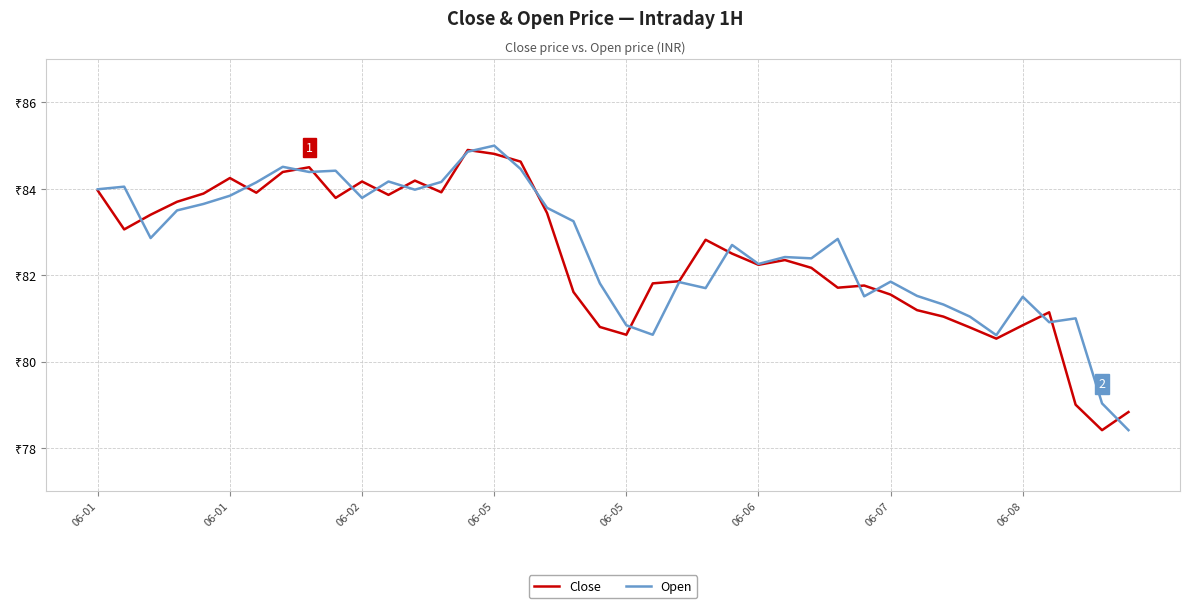

Which series has the largest total across all categories?

Open